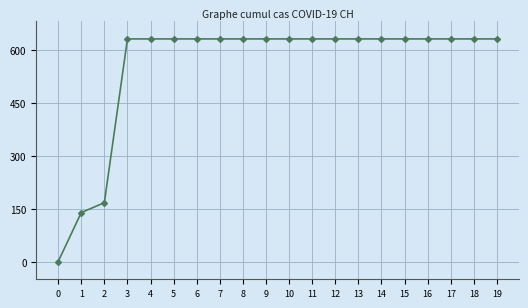

Reading left to right, transcribe all the data shown in this chart.

0=0	1=139	2=167	3=631	4=631	5=631	6=631	7=631	8=631	9=631	10=631	11=631	12=631	13=631	14=631	15=631	16=631	17=631	18=631	19=631